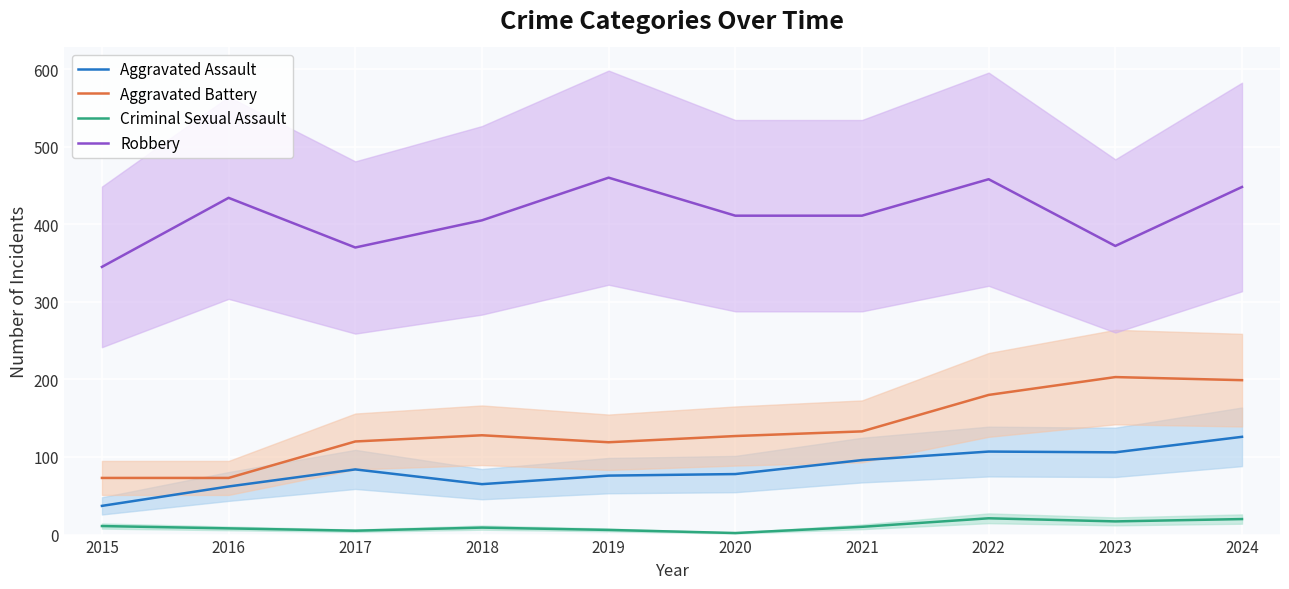

What is the minimum value for Aggravated Assault?

37